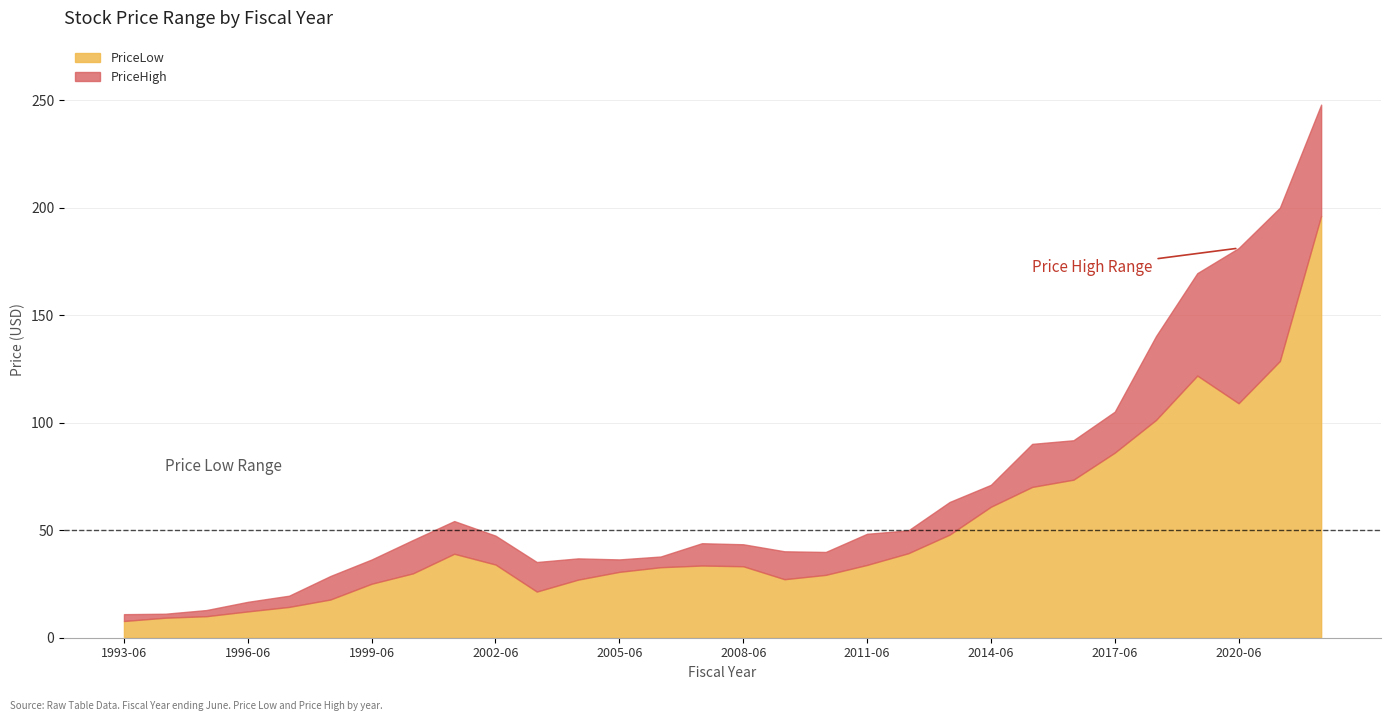

Reading left to right, list all the values displayed in this chart.

PriceLow: 1993-06=7.8	1994-06=9.3	1995-06=10.0	1996-06=12.2	1997-06=14.3	1998-06=17.8	1999-06=25.1	2000-06=29.9	2001-06=39.1	2002-06=34.0	2003-06=21.5	2004-06=27.0	2005-06=30.6	2006-06=32.8	2007-06=33.6	2008-06=33.2	2009-06=27.2	2010-06=29.2	2011-06=33.9	2012-06=39.3	2013-06=48.0	2014-06=60.9	2015-06=70.2	2016-06=73.5	2017-06=86.1	2018-06=101.3	2019-06=122.0	2020-06=109.1	2021-06=128.7	2022-06=196.3
PriceHigh: 1993-06=11.0	1994-06=11.2	1995-06=12.9	1996-06=16.7	1997-06=19.6	1998-06=28.7	1999-06=36.4	2000-06=45.5	2001-06=54.3	2002-06=47.5	2003-06=35.2	2004-06=36.9	2005-06=36.4	2006-06=37.8	2007-06=44.0	2008-06=43.5	2009-06=40.2	2010-06=39.9	2011-06=48.4	2012-06=49.9	2013-06=63.1	2014-06=71.1	2015-06=90.2	2016-06=91.9	2017-06=105.2	2018-06=140.3	2019-06=169.6	2020-06=181.2	2021-06=200.1	2022-06=248.0